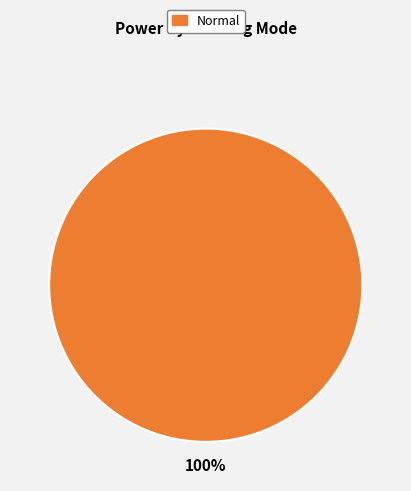

Rank the categories by value from highest to lowest.

Normal